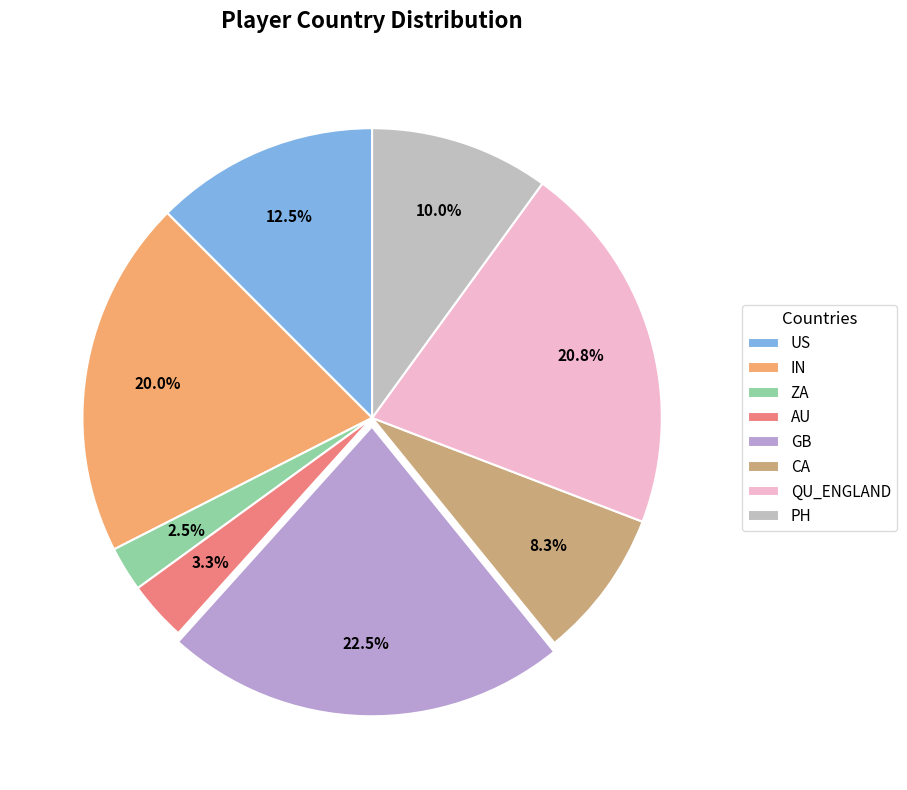

How many segments does this pie chart have?

8